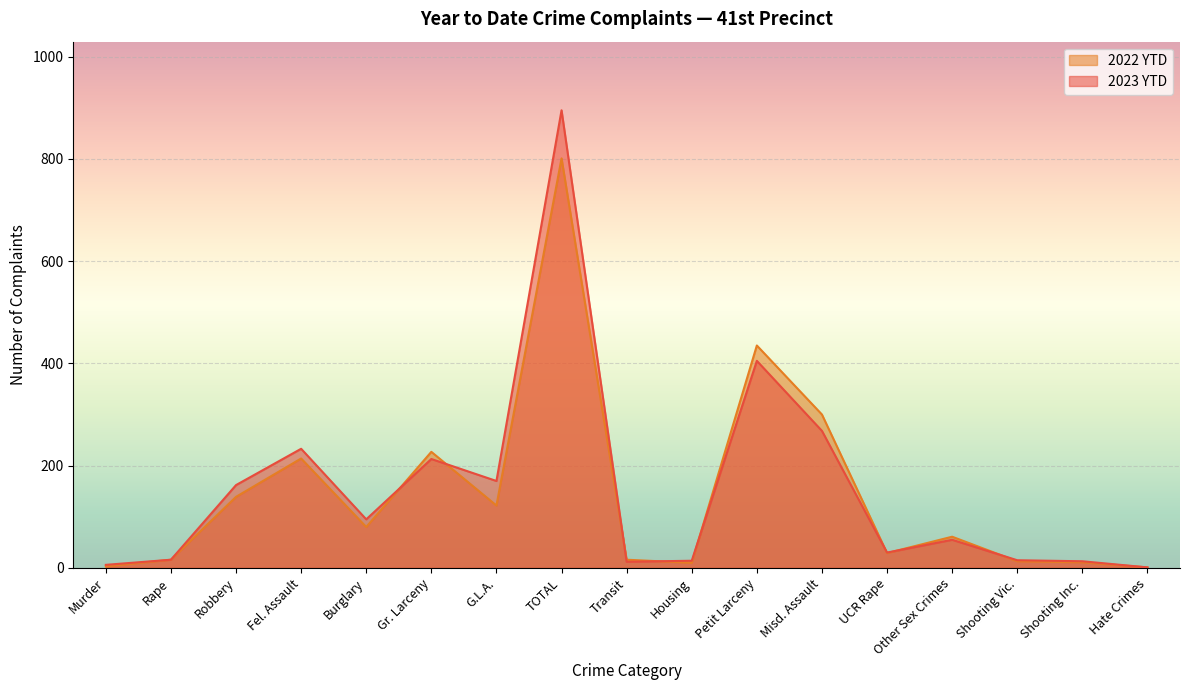

At how many categories does at least one series exceed 659?

1